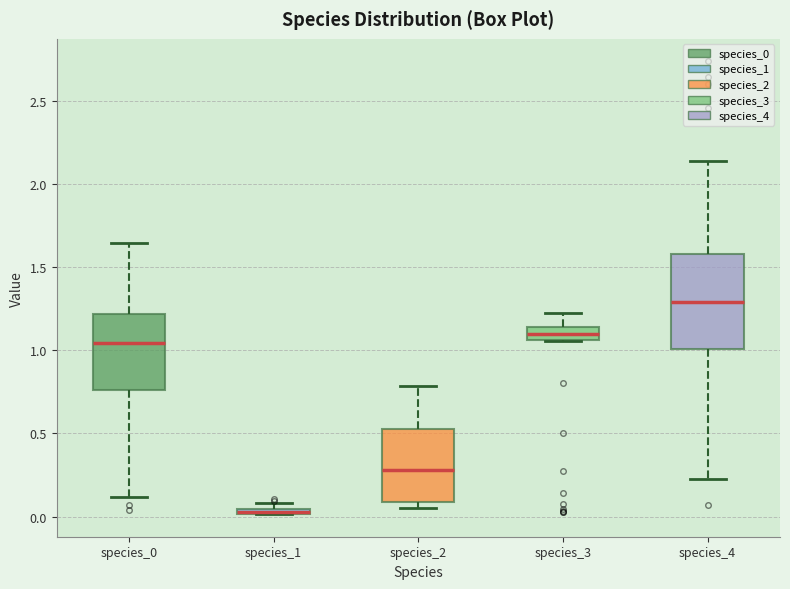

Which box is the tallest, from its lower edge to its upper edge?

species_4